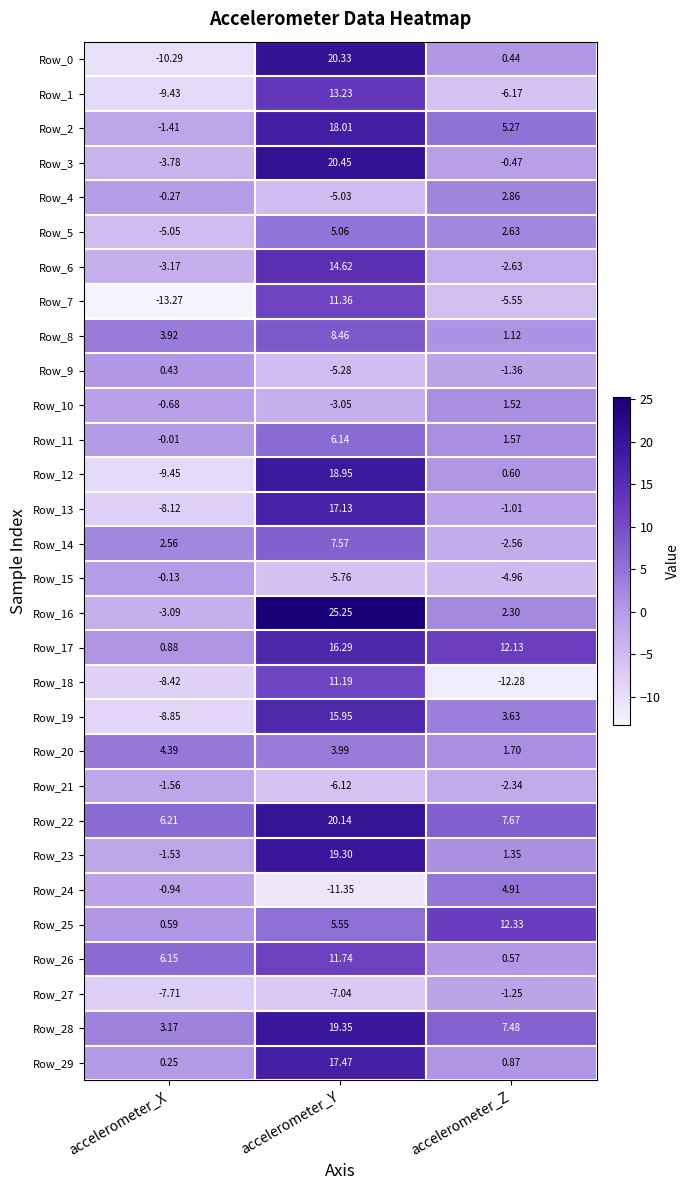

At how many categories does at least one series exceed 16?

1